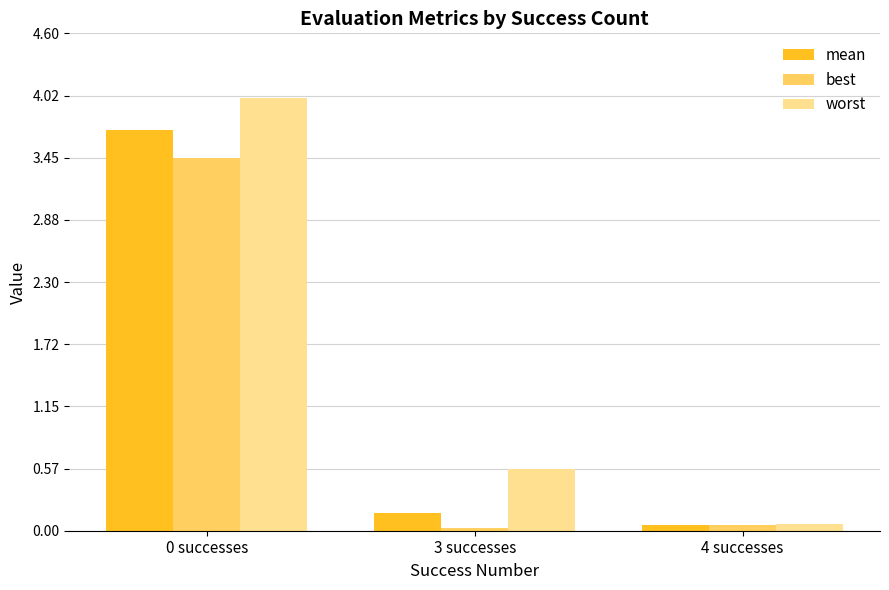

What are all the series names shown in the legend?

mean, best, worst